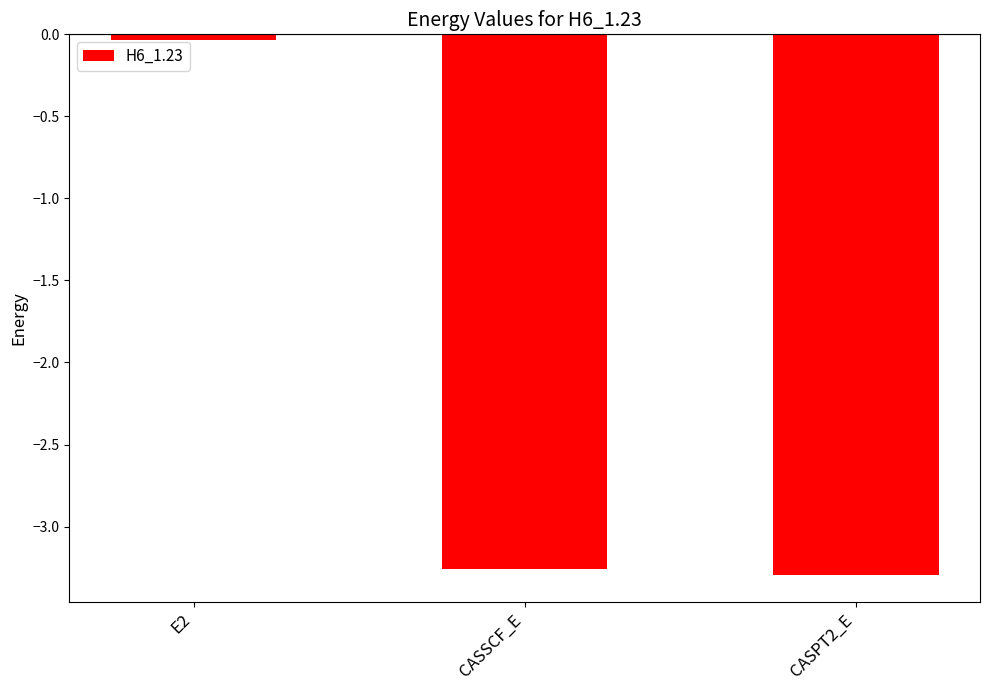

Which label corresponds to the largest value in the chart?

E2